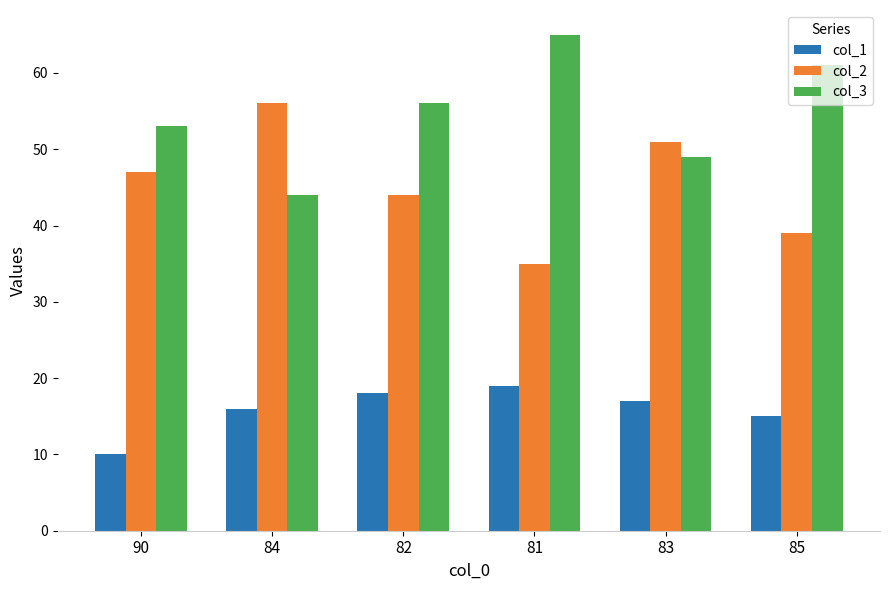

List the series in order of their overall mean, lowest first.

col_1, col_2, col_3